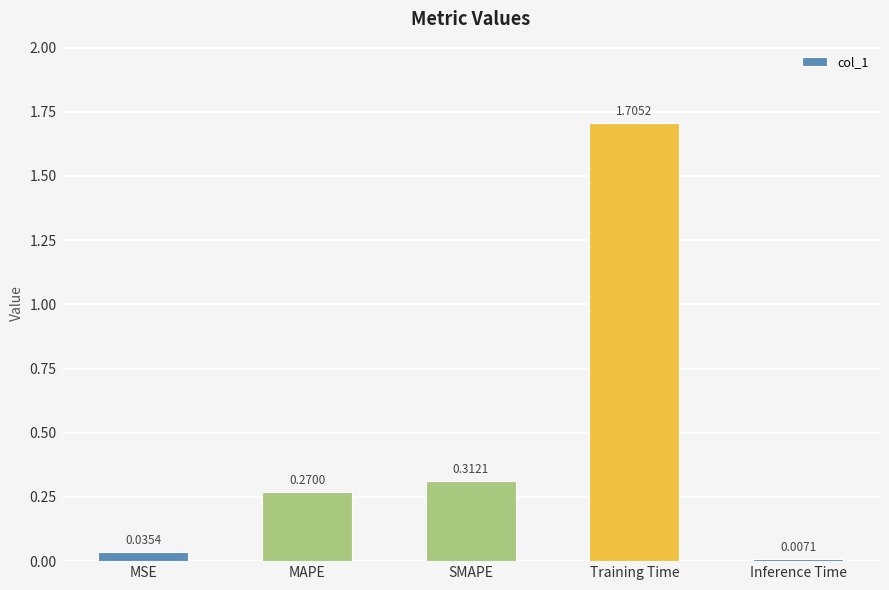

What is the change in value from MAPE to Inference Time?

-0.3